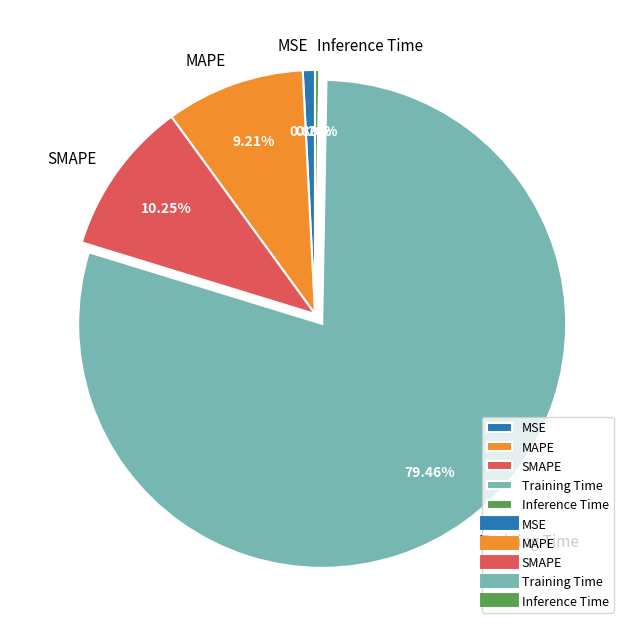

To the nearest percent, what is the difference between the largest and smallest slice percentages?

79%